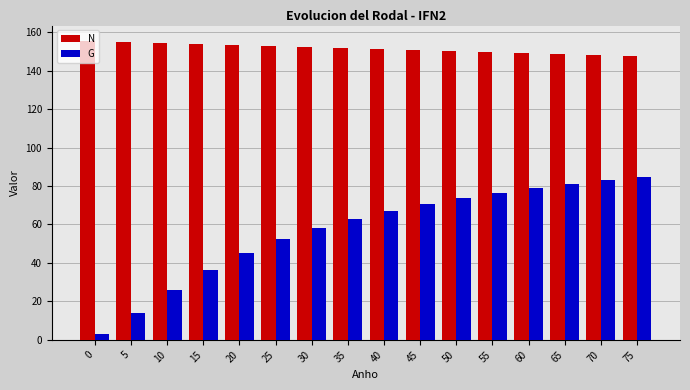

Read the G value at 5.

14.0